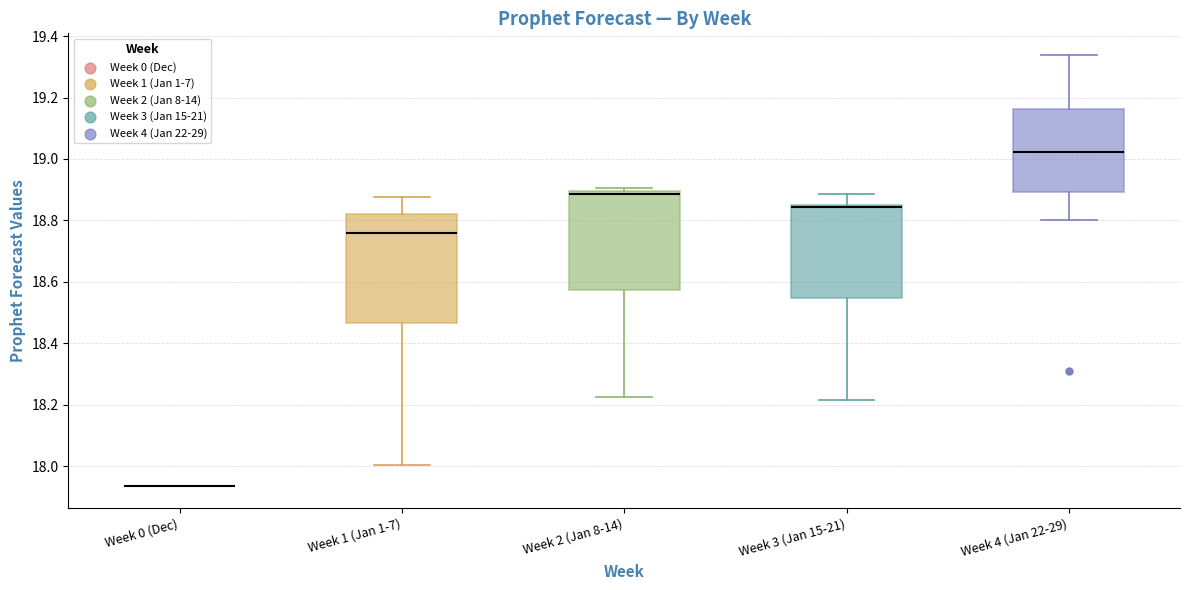

Where is the upper edge of the box for Week 4 (Jan 22-29) on the y-axis? The values are not printed on the chart, so give them approximately, as read against the axis.

19.16